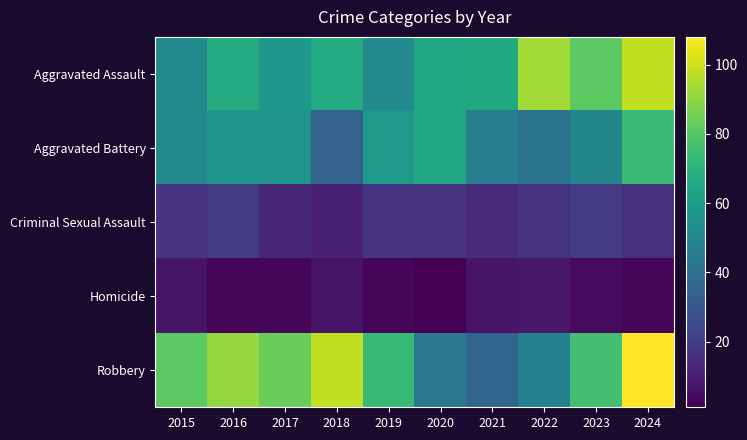

List the series in order of their peak value, lowest first.

Homicide, Criminal Sexual Assault, Aggravated Battery, Aggravated Assault, Robbery